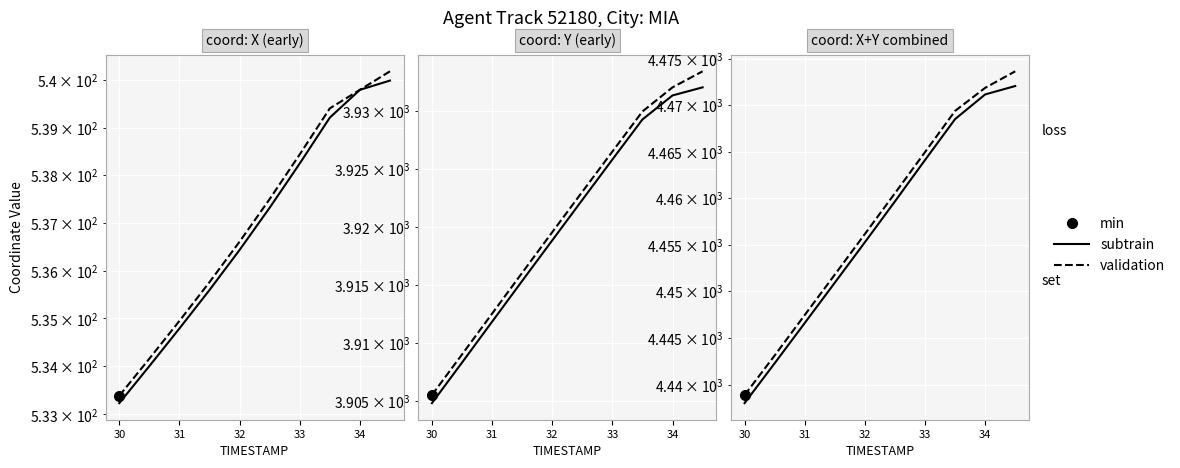

Which series has the widest spread of values?

validation